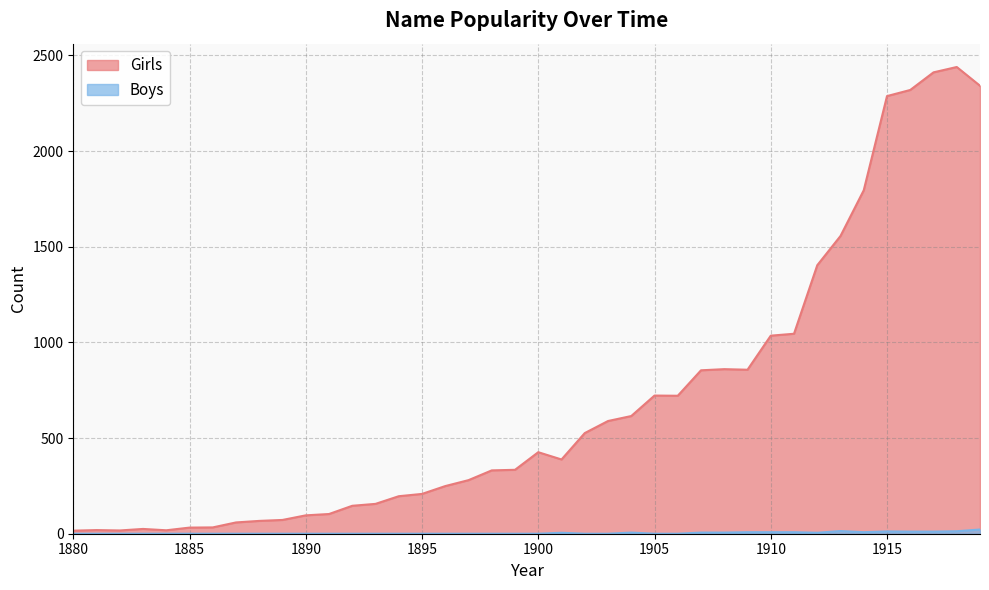

List the labels in order of Boys value, smallest first.

1880, 1881, 1882, 1883, 1884, 1885, 1886, 1887, 1888, 1889, 1890, 1891, 1892, 1893, 1894, 1895, 1896, 1897, 1898, 1899, 1900, 1902, 1903, 1905, 1906, 1901, 1912, 1904, 1907, 1908, 1909, 1910, 1911, 1914, 1916, 1917, 1915, 1918, 1913, 1919